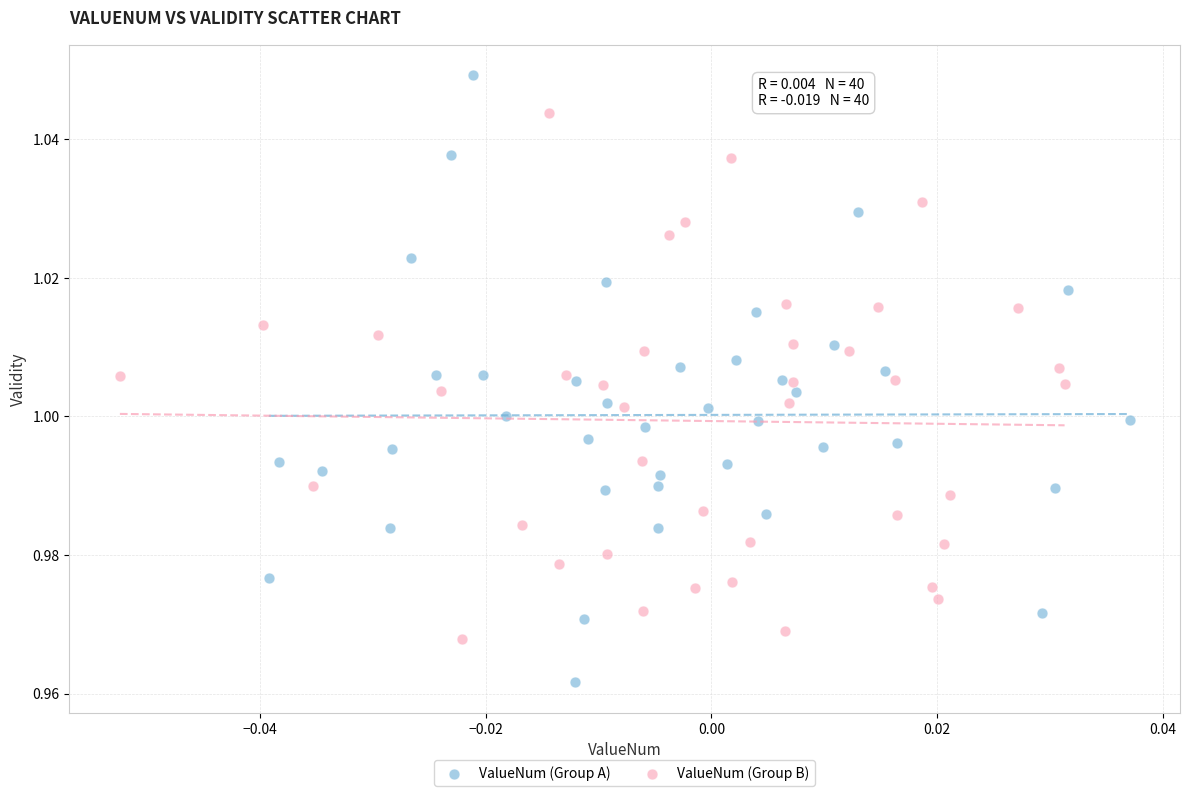

Which series has the largest Y range (max minus min)?

ValueNum (Group A)